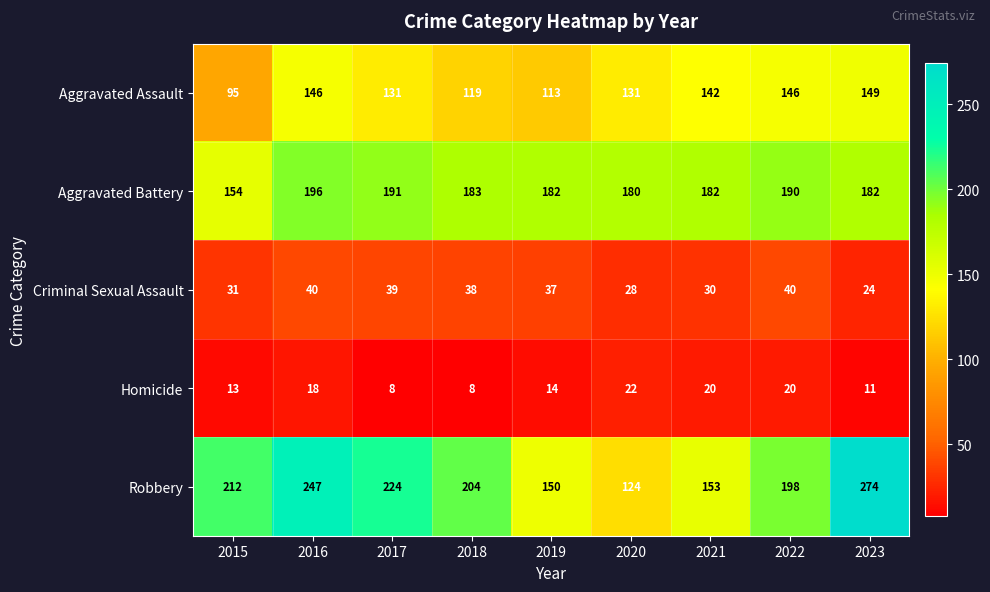

Is it true that Homicide equals 20 at 2022?

True